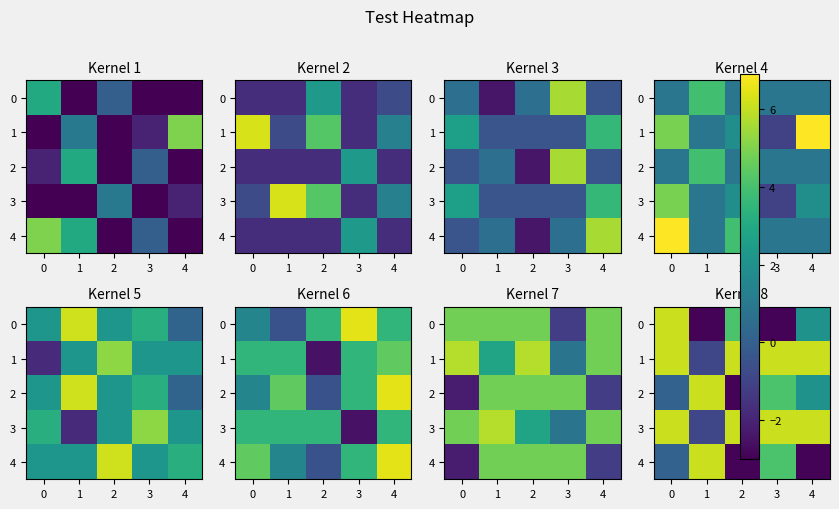

How many negative values does the row_3 series have?

1